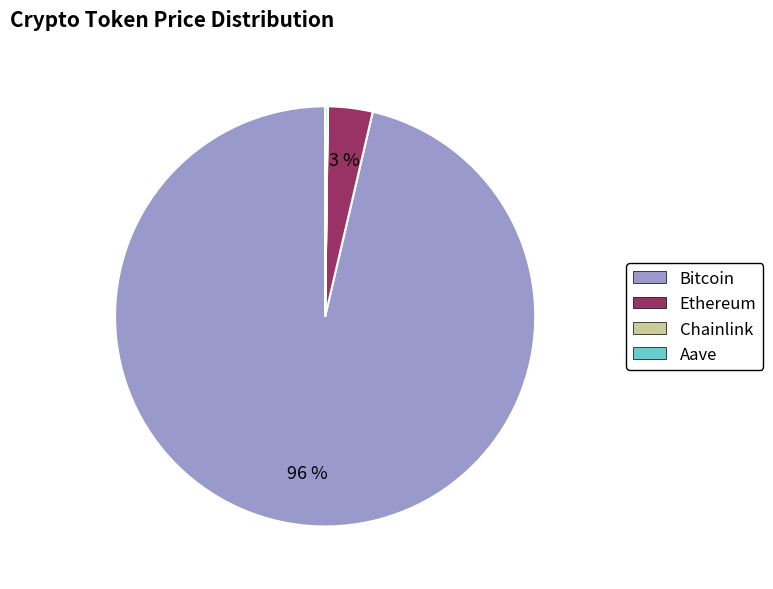

Which slice represents more than half of the pie?

Bitcoin